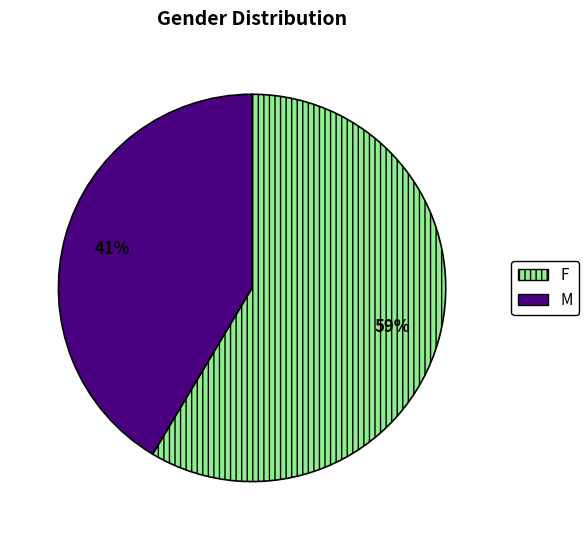

To the nearest percent, what portion does F represent?

59%